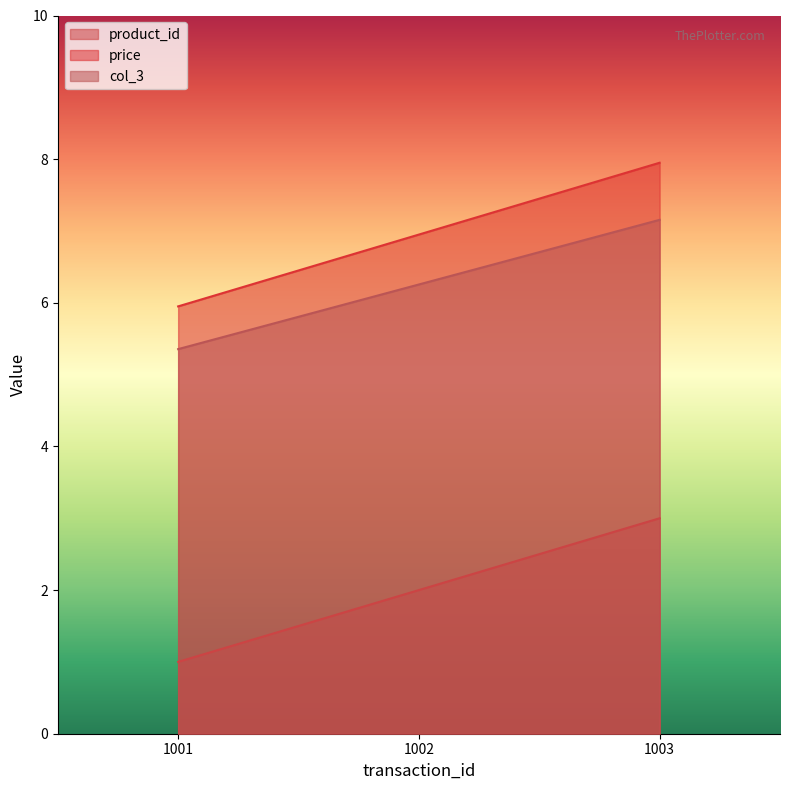

Which series has the largest range (max minus min)?

product_id